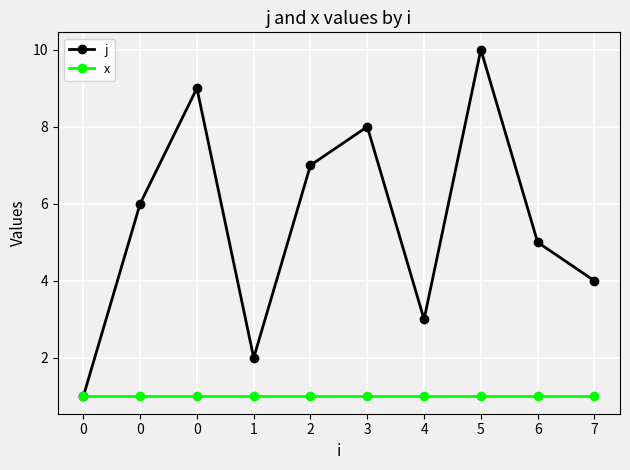

List the labels in order of j value, largest first.

5, 0, 3, 2, 0, 6, 7, 4, 1, 0